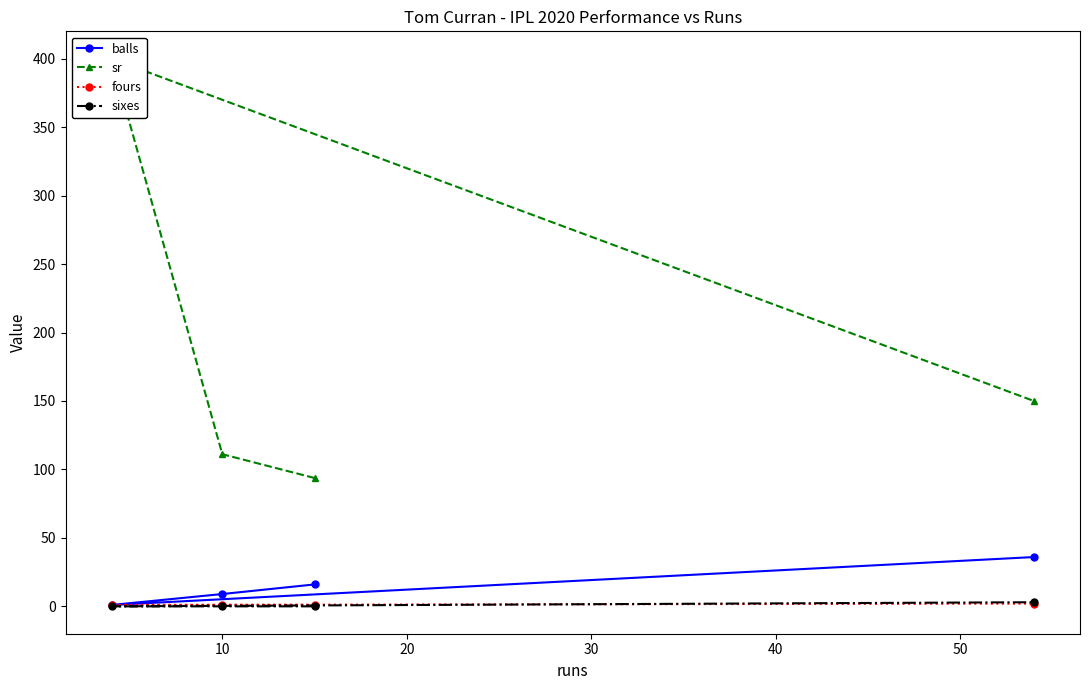

Which series has the largest total across all categories?

sr